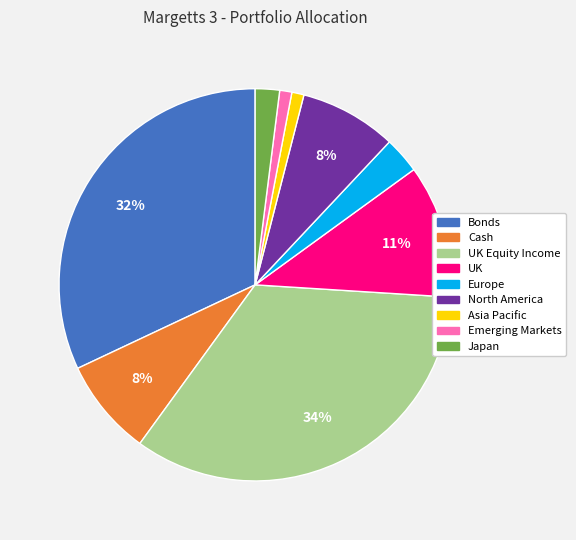

Is there a majority slice in this chart?

No